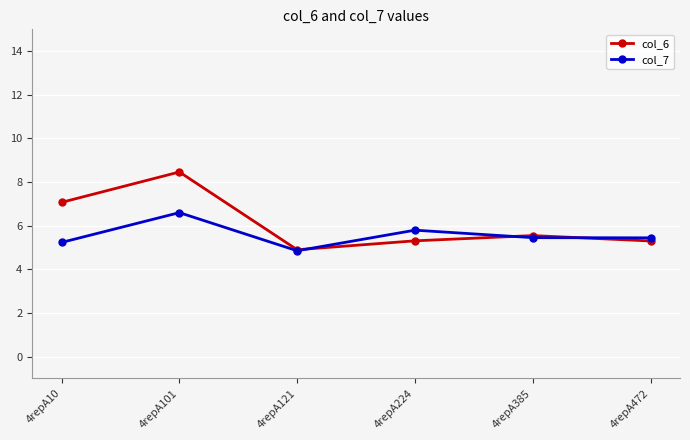

Which label corresponds to the largest value in the chart?

4repA101